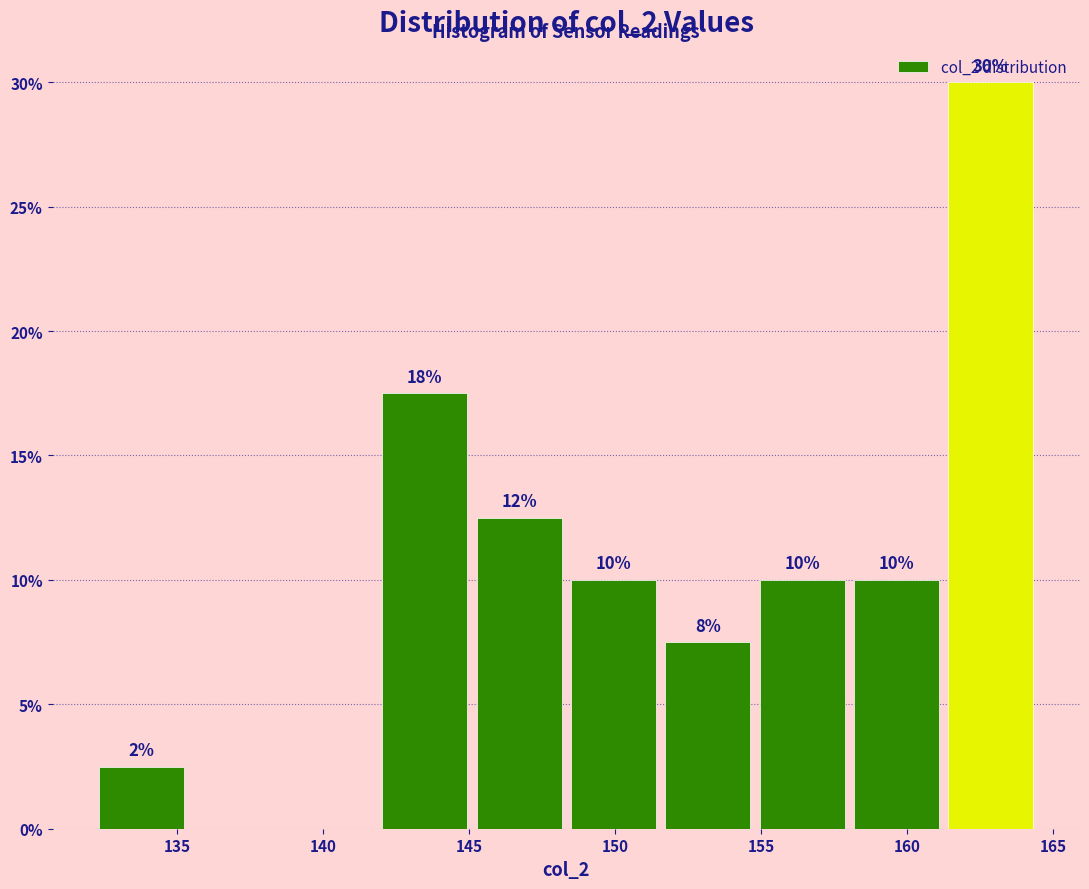

Which range on the x-axis has the tallest bar?

161.5 to 164.5